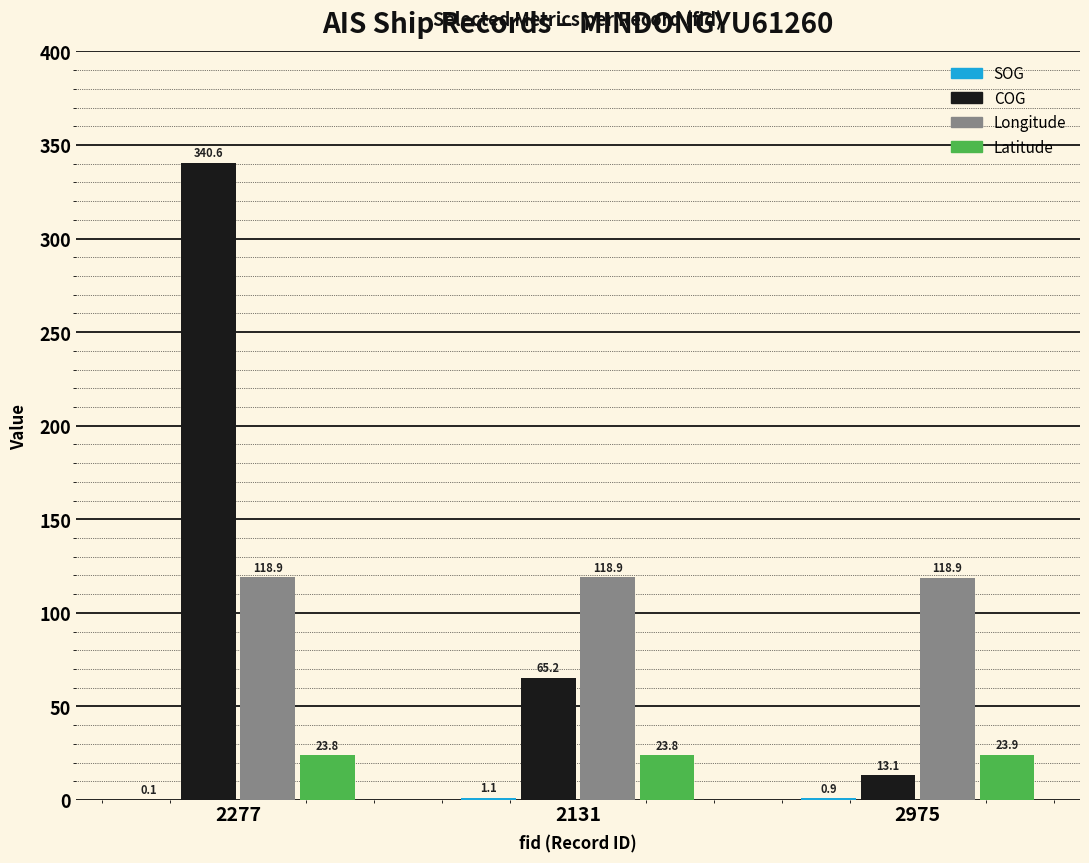

How many series are shown in this chart?

4